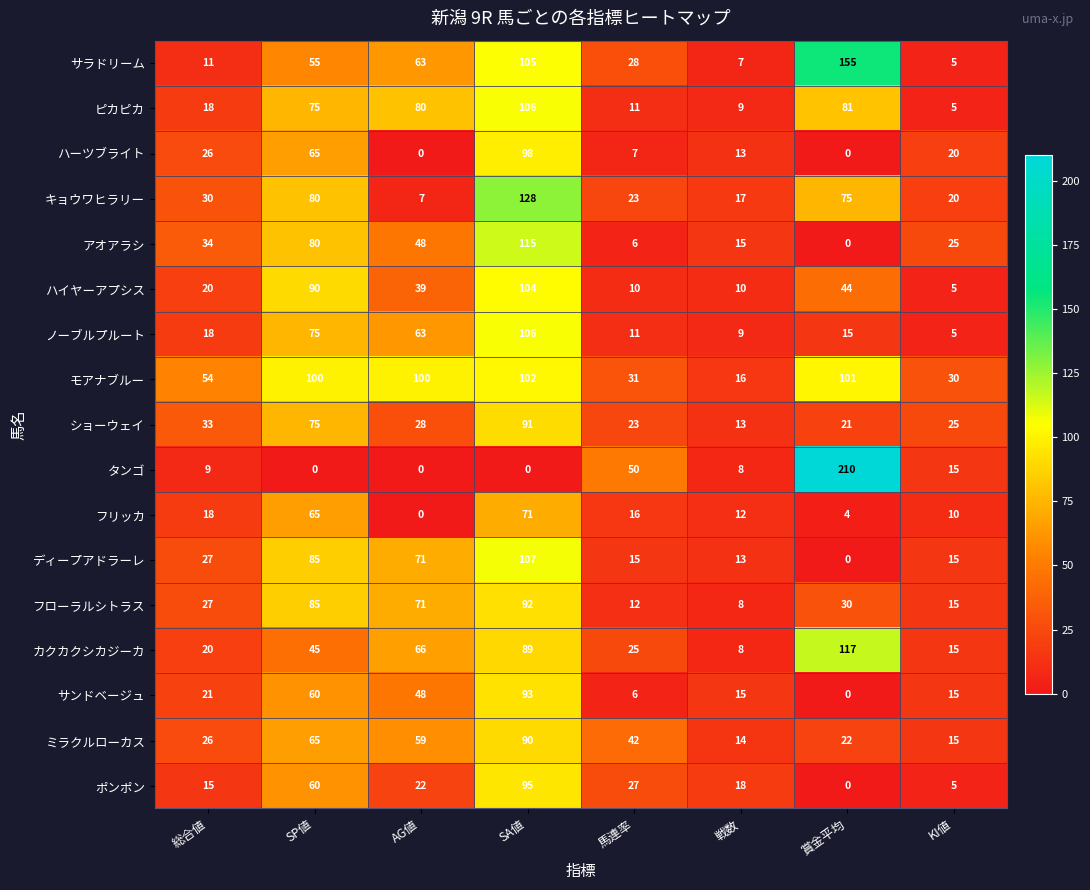

At which label is フリッカ closest to 35?

総合値